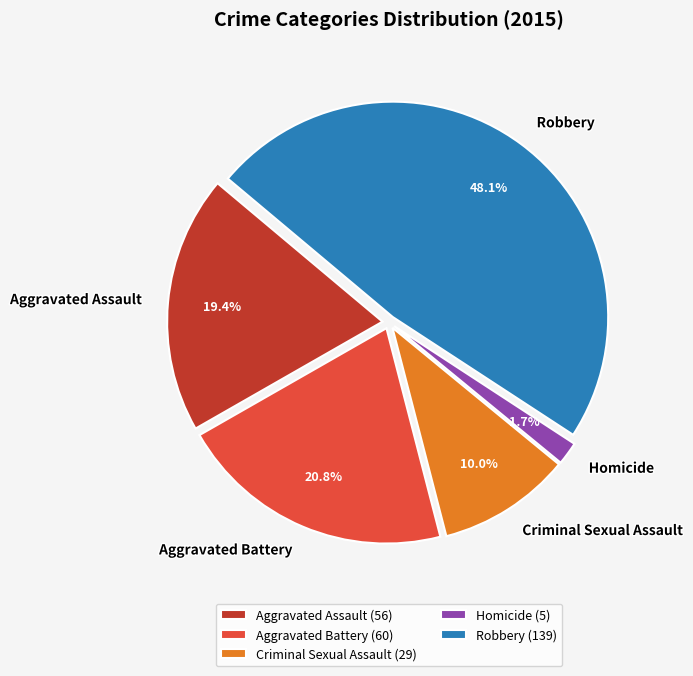

Count the number of slices in the pie.

5